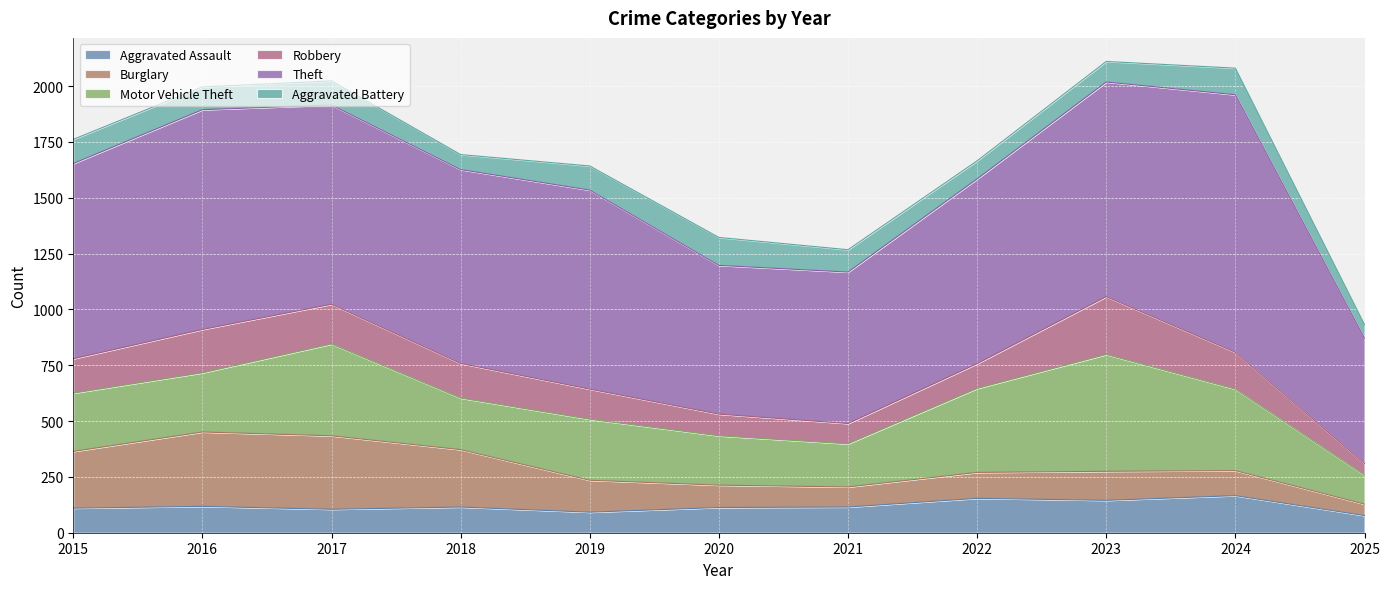

Reading left to right, transcribe all the data shown in this chart.

Aggravated Assault: 110	118	105	115	92	113	115	154	145	166	77
Burglary: 254	333	329	257	143	100	90	116	130	112	51
Motor Vehicle Theft: 261	265	411	231	273	221	193	376	523	365	130
Robbery: 154	194	178	155	135	97	91	111	259	165	52
Theft: 874	984	892	868	891	666	678	827	961	1153	561
Aggravated Battery: 108	102	108	67	108	125	100	81	92	119	61